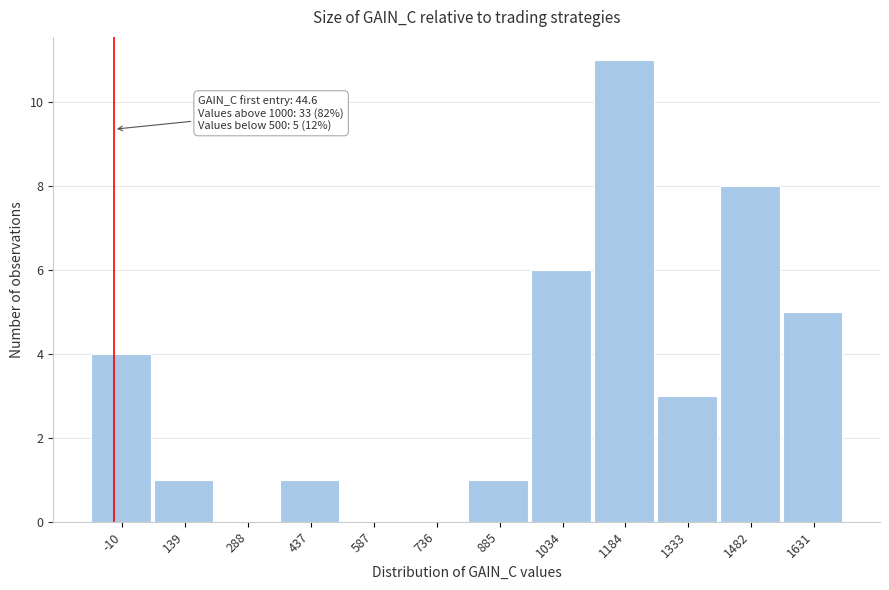

Reading left to right, transcribe all the data shown in this chart.

-10=4	139=1	288=0	437=1	587=0	736=0	885=1	1034=6	1184=11	1333=3	1482=8	1631=5